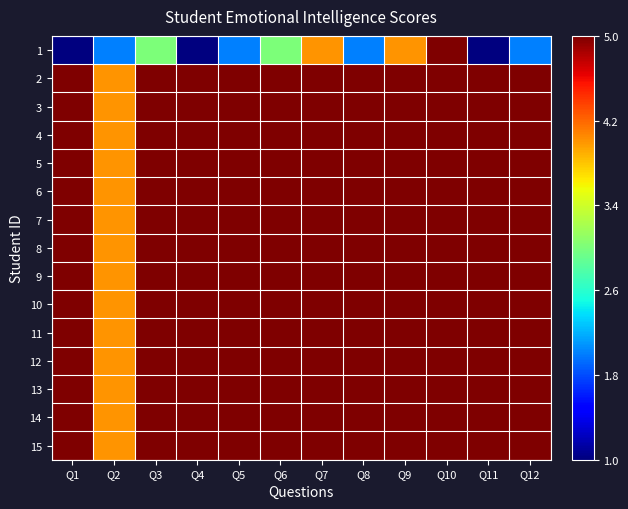

At how many categories does at least one series exceed 0?

12